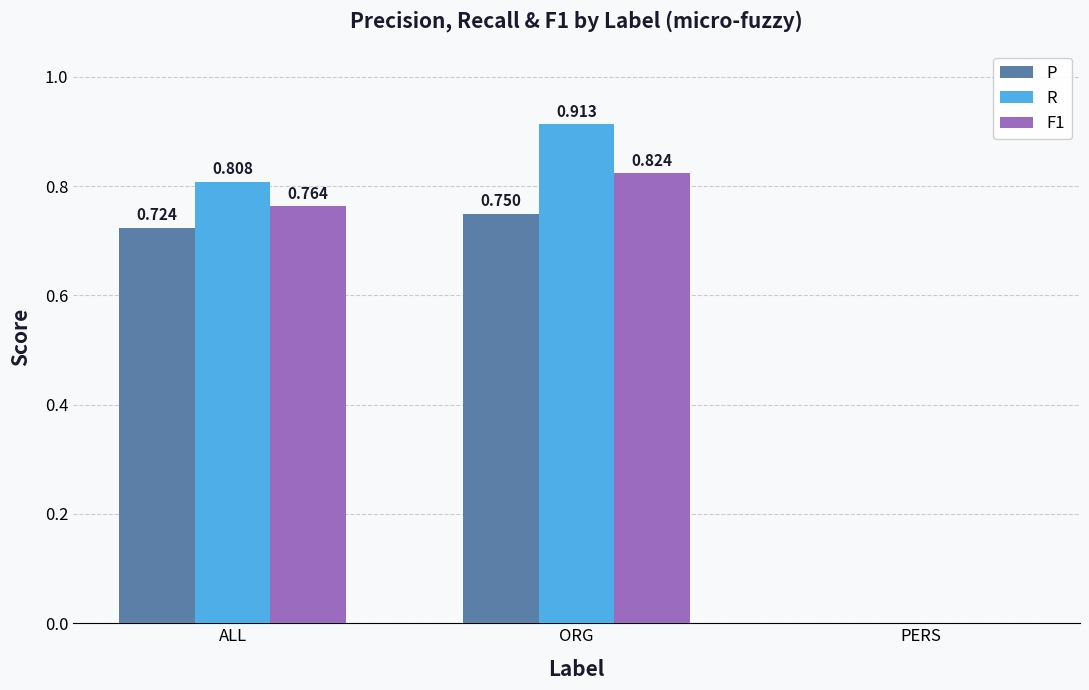

What is the average value of the P series?

0.5